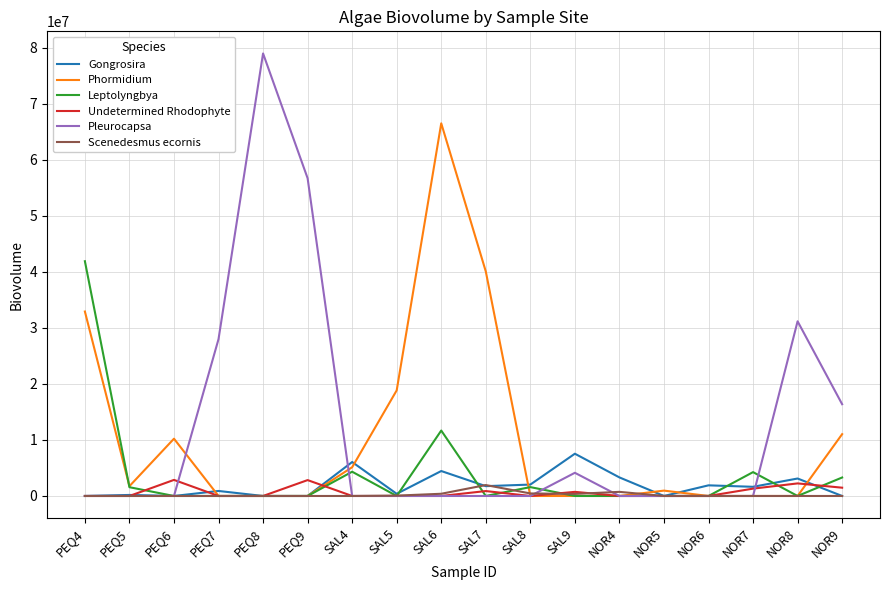

Between PEQ7 and NOR4, which series saw the biggest shift?

Pleurocapsa